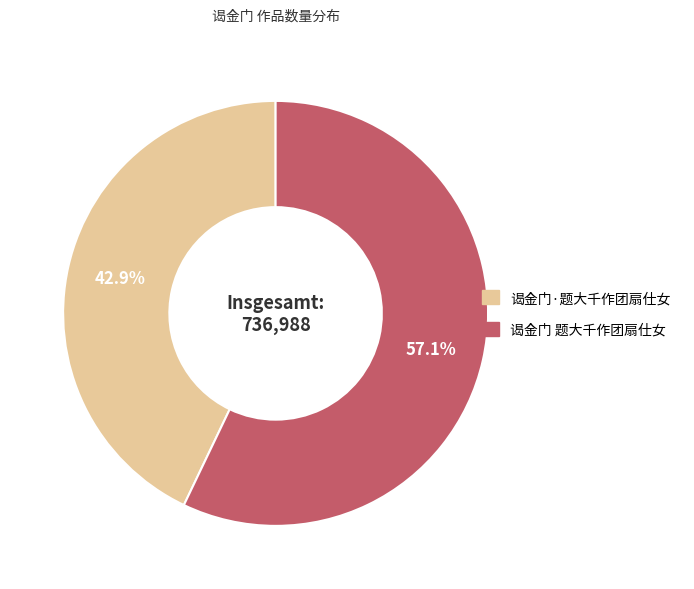

True or false: 谒金门 题大千作团扇仕女 accounts for 68% of the total.

False